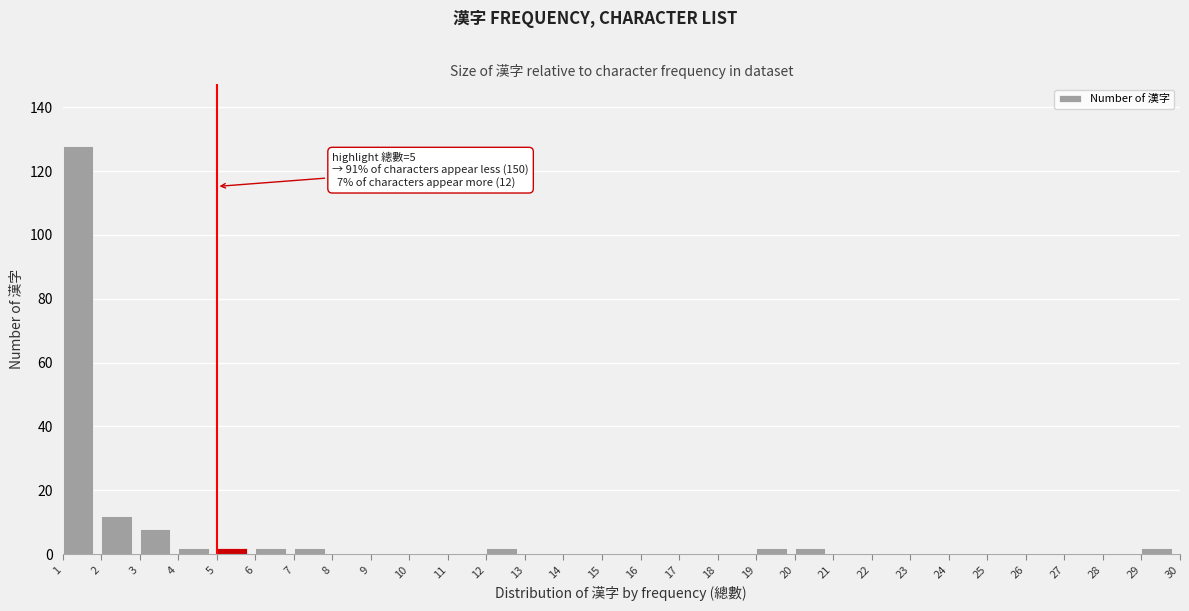

Over which range of the x-axis is the bar tallest?

1 to 2